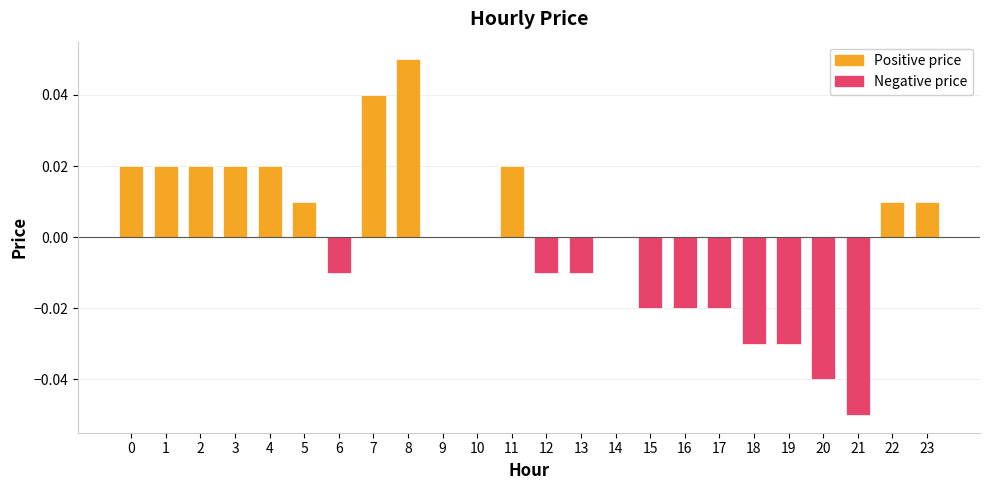

Rank the series by their maximum value, from lowest to highest.

Negative price, Positive price